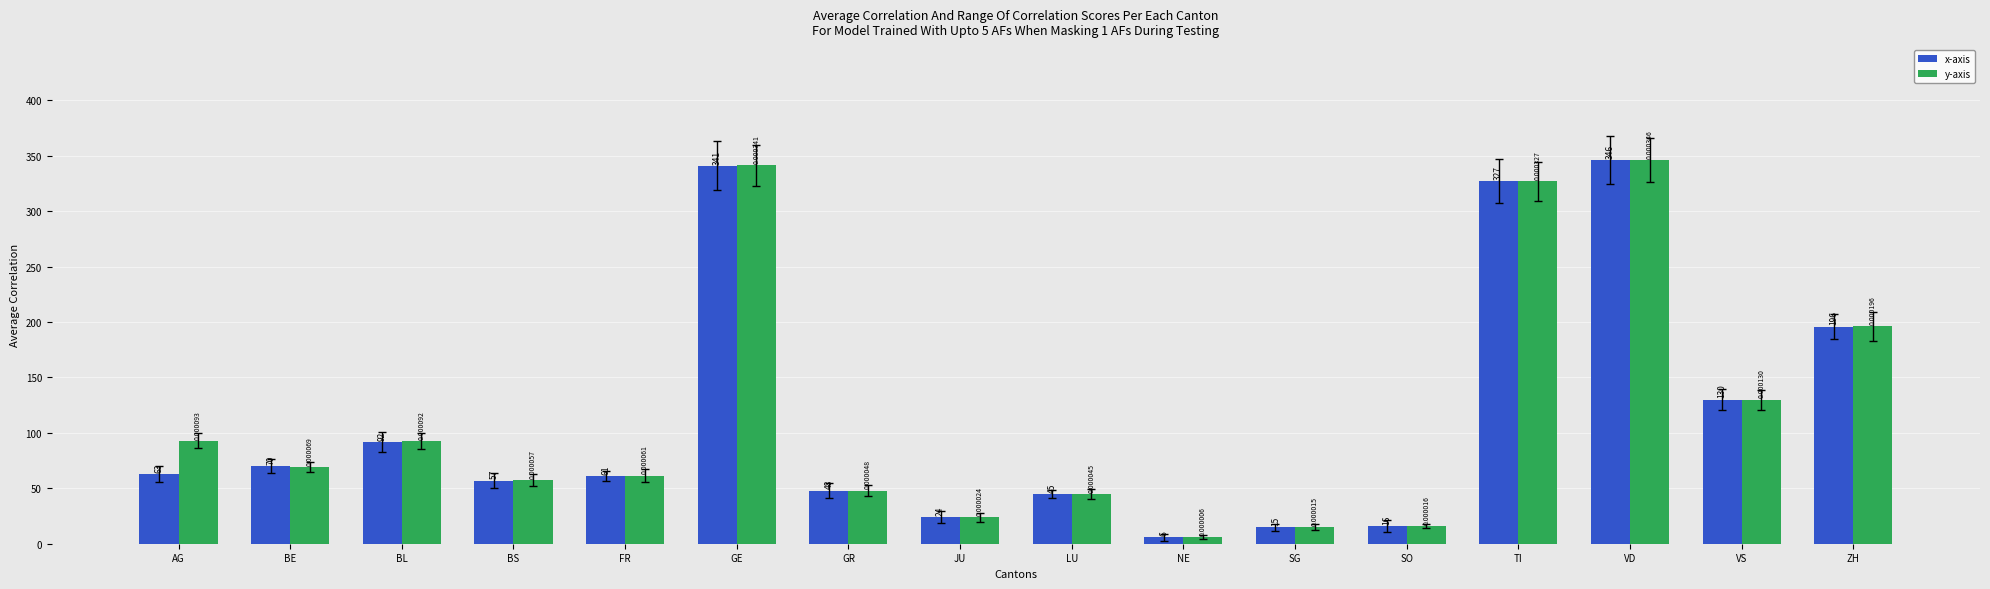

What value does the x-axis series have at SG?

15.0